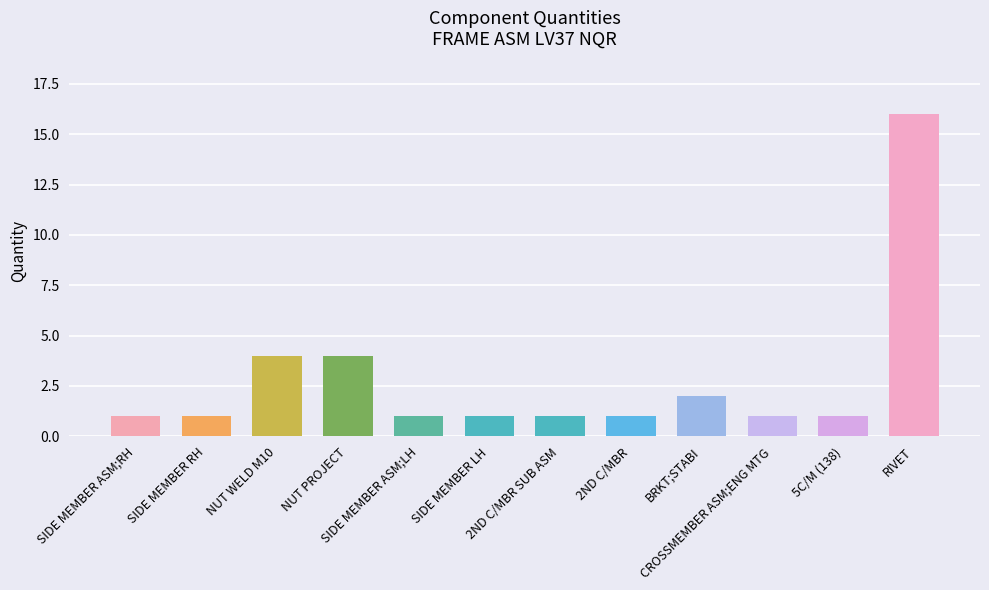

What is the sum of all values?

34